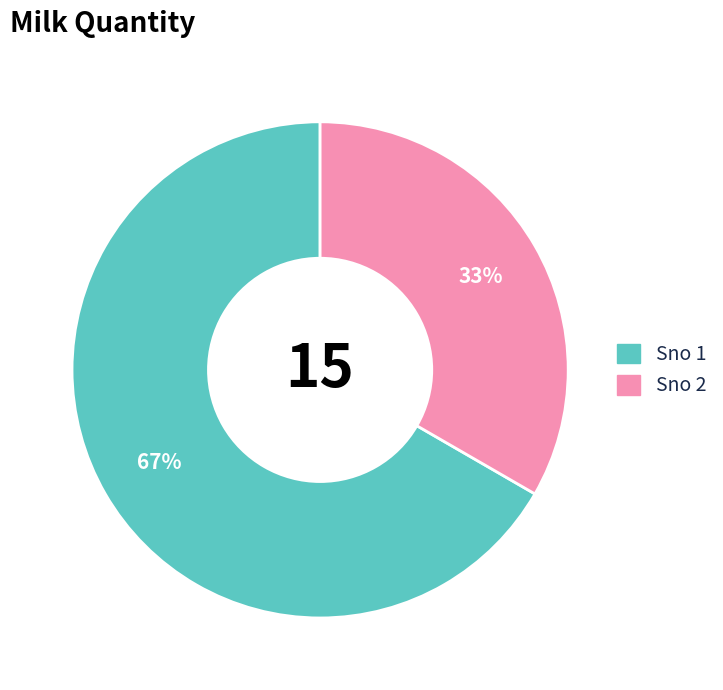

What is the largest slice in the pie chart?

Sno 1